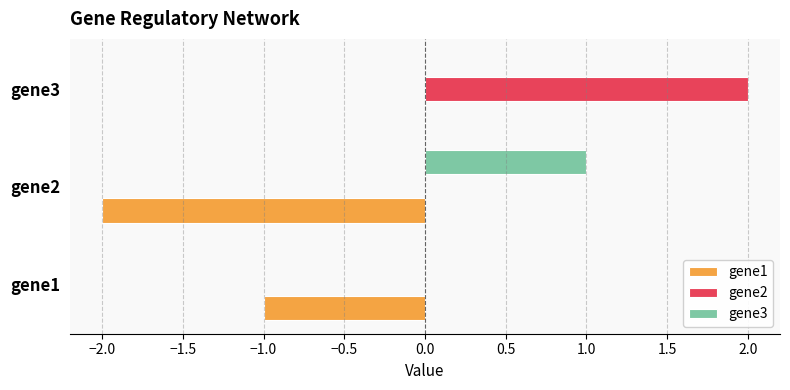

At which category is the sum across all series the highest?

gene3